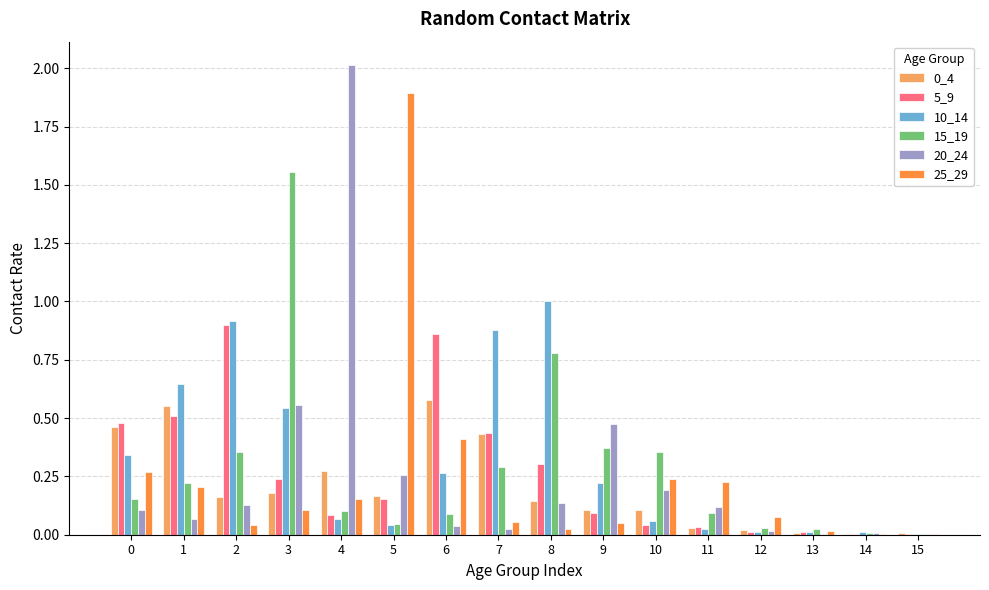

What is the sum of the 5_9 values at 1 and 5?

0.7